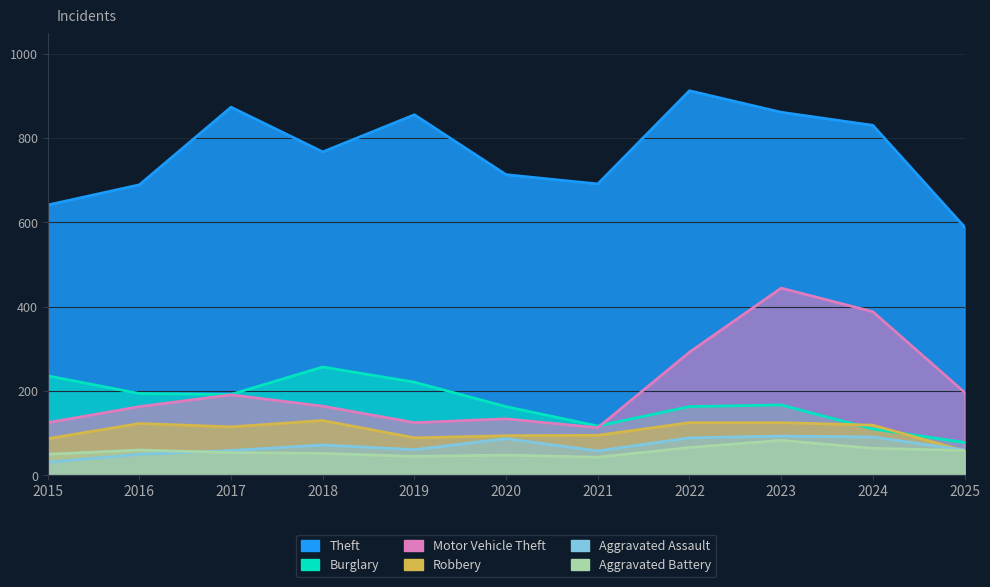

How many data points in Motor Vehicle Theft are above 164?

5